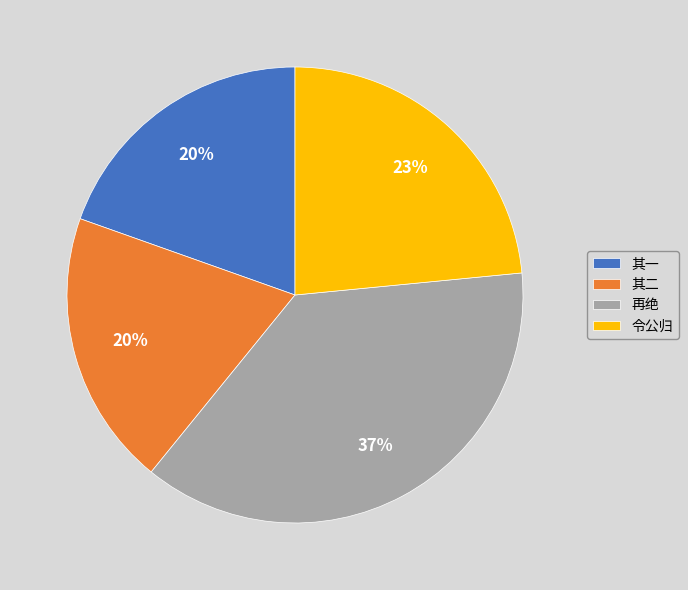

To the nearest percent, what is the average slice percentage?

25%